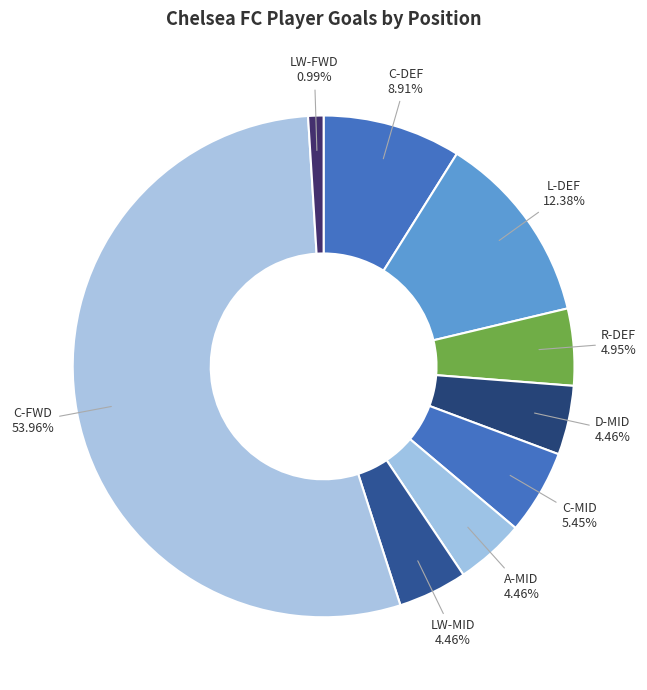

Which slice is the largest?

Centre-Forward